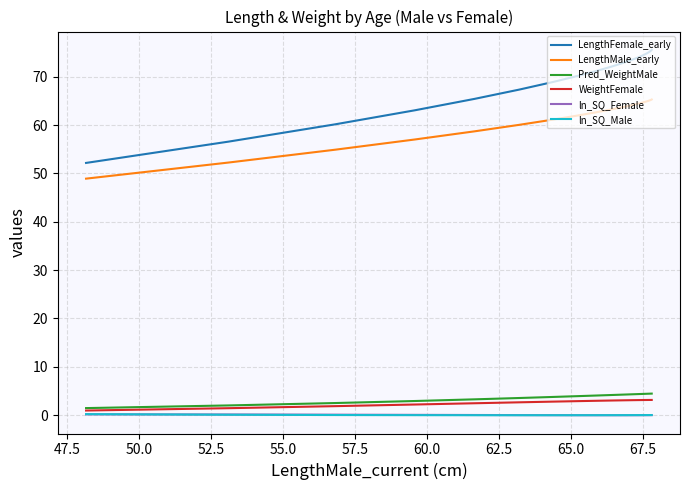

True or false: WeightFemale and LengthMale_early intersect in this chart.

False